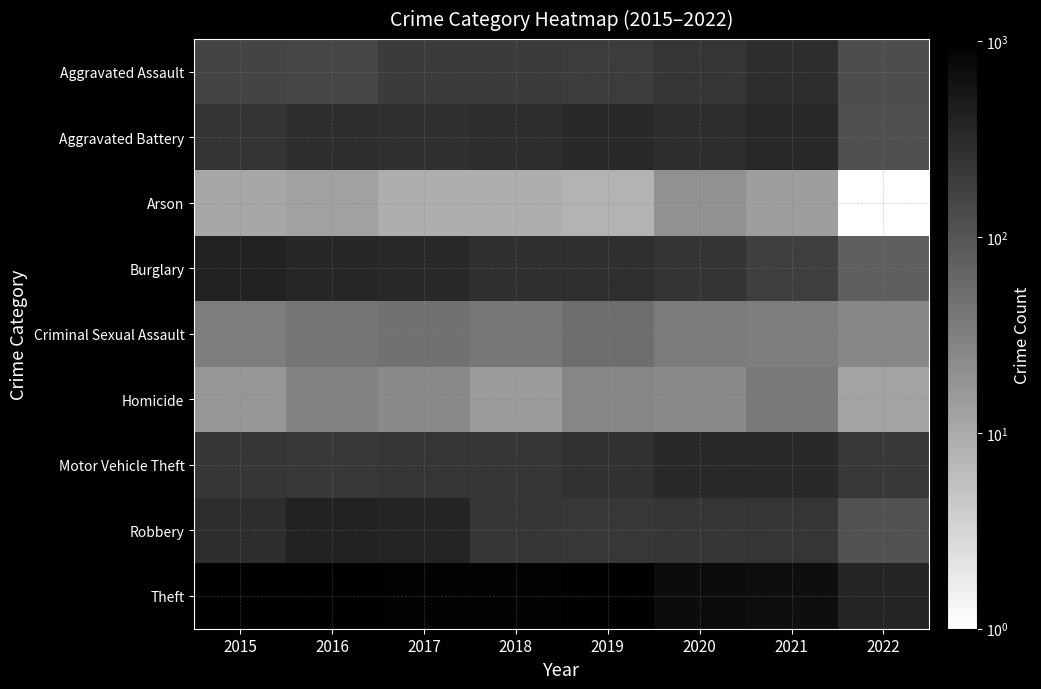

Rank the series by their maximum value, from highest to lowest.

Theft, Robbery, Burglary, Aggravated Battery, Motor Vehicle Theft, Aggravated Assault, Criminal Sexual Assault, Homicide, Arson